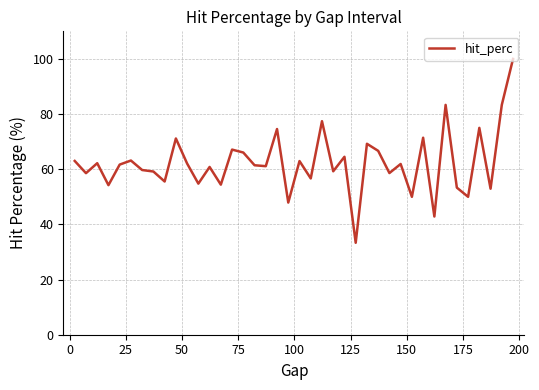

What is the difference between the maximum and minimum values?

66.7